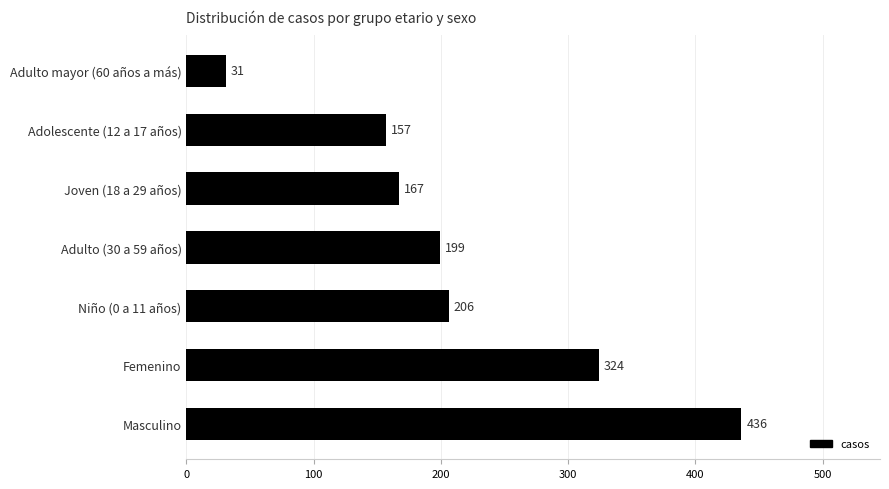

Rank the categories by value from lowest to highest.

Adulto mayor (60 años a más), Adolescente (12 a 17 años), Joven (18 a 29 años), Adulto (30 a 59 años), Niño (0 a 11 años), Femenino, Masculino